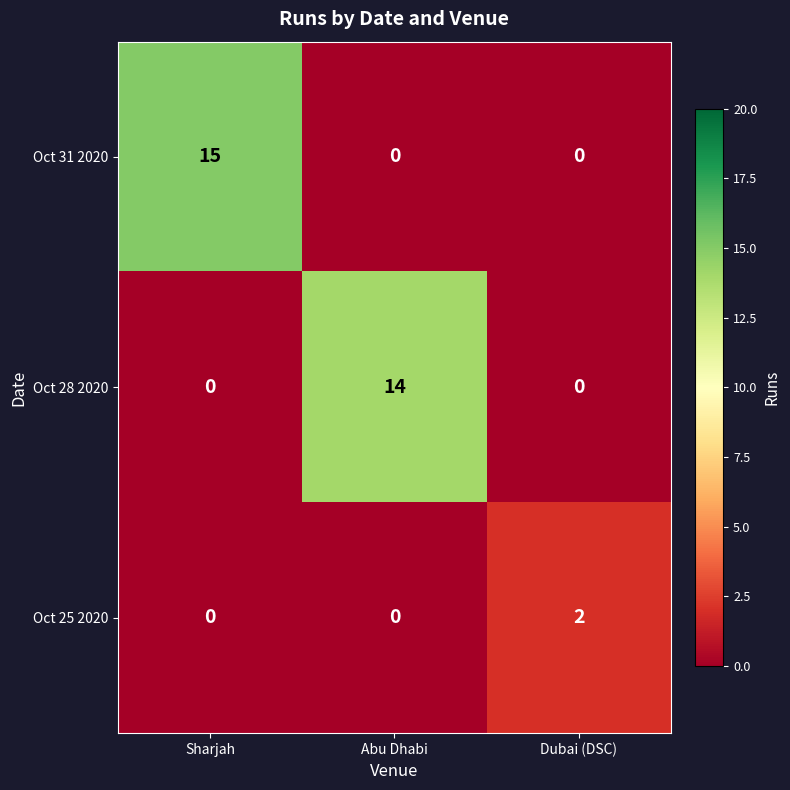

Count the Oct 25 2020 values in the range 0 to 2.

3